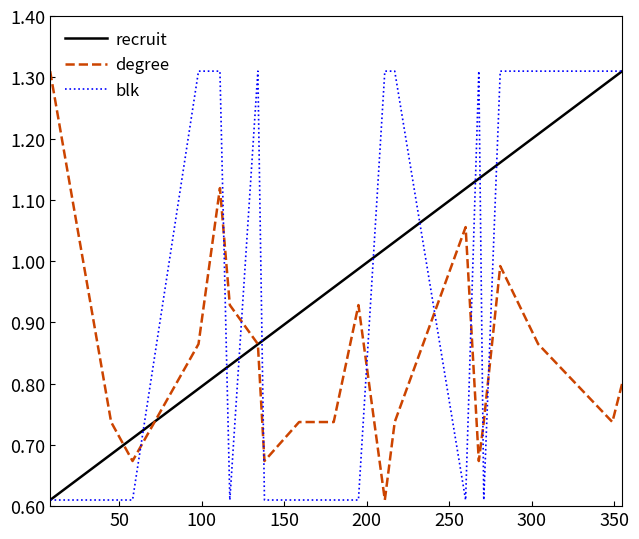

What are all the series names shown in the legend?

recruit, degree, blk